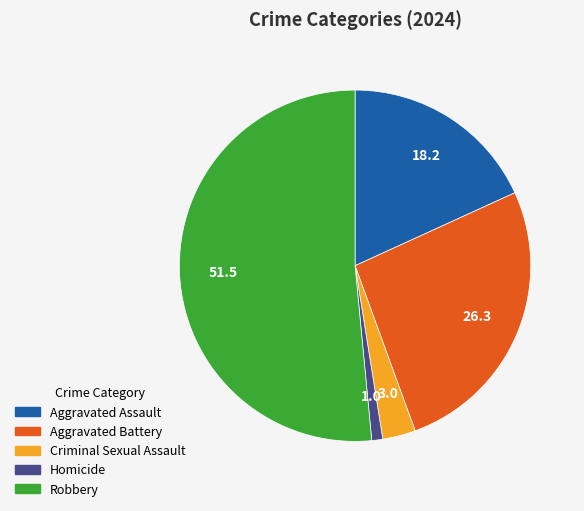

Which slice is the smallest?

Homicide